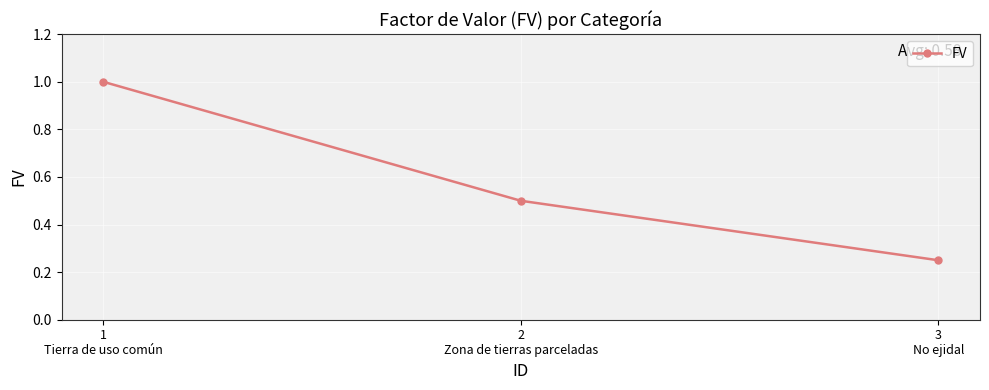

What is the sum of all values?

1.8